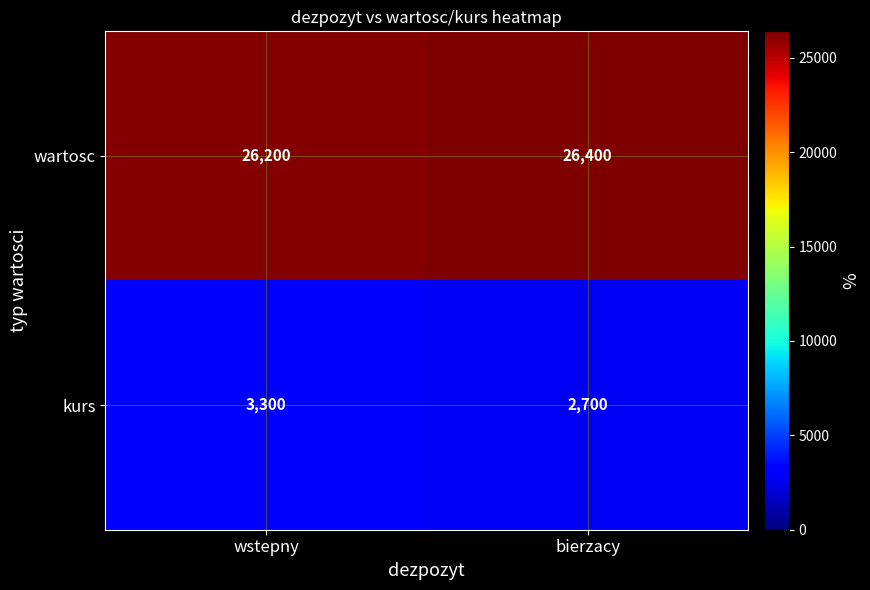

Reading left to right, list all the values displayed in this chart.

wartosc: 26200	26400
kurs: 3300	2700